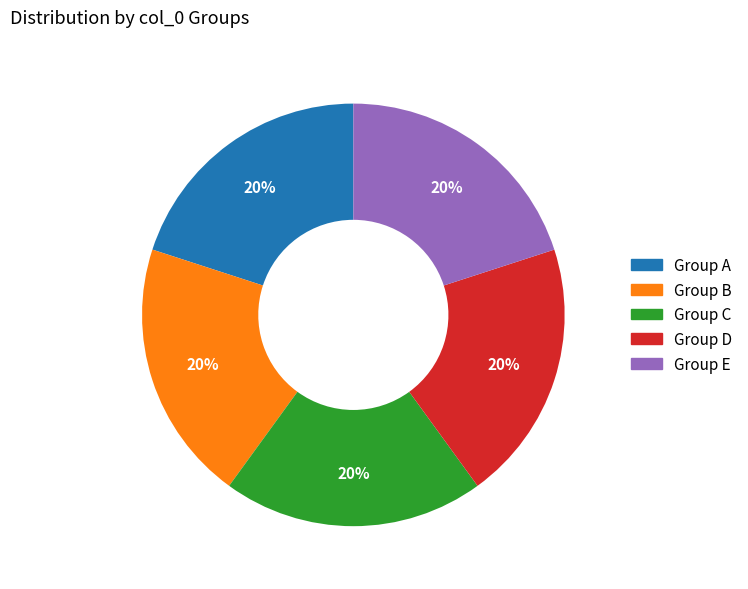

Does any single category account for the majority?

No